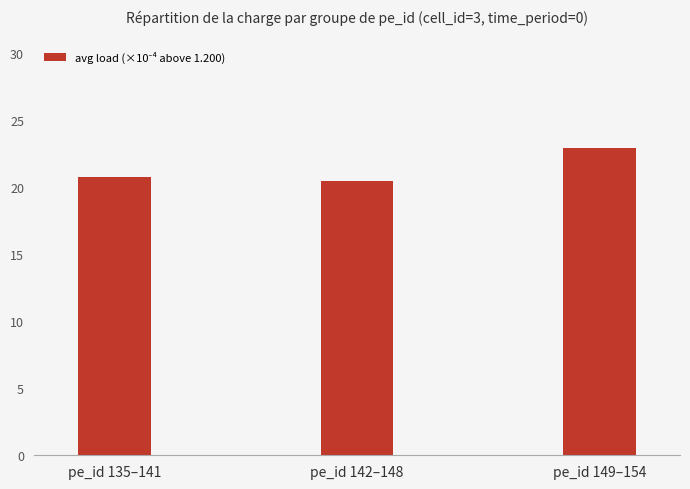

Rank the categories by value from lowest to highest.

pe_id 142–148, pe_id 135–141, pe_id 149–154